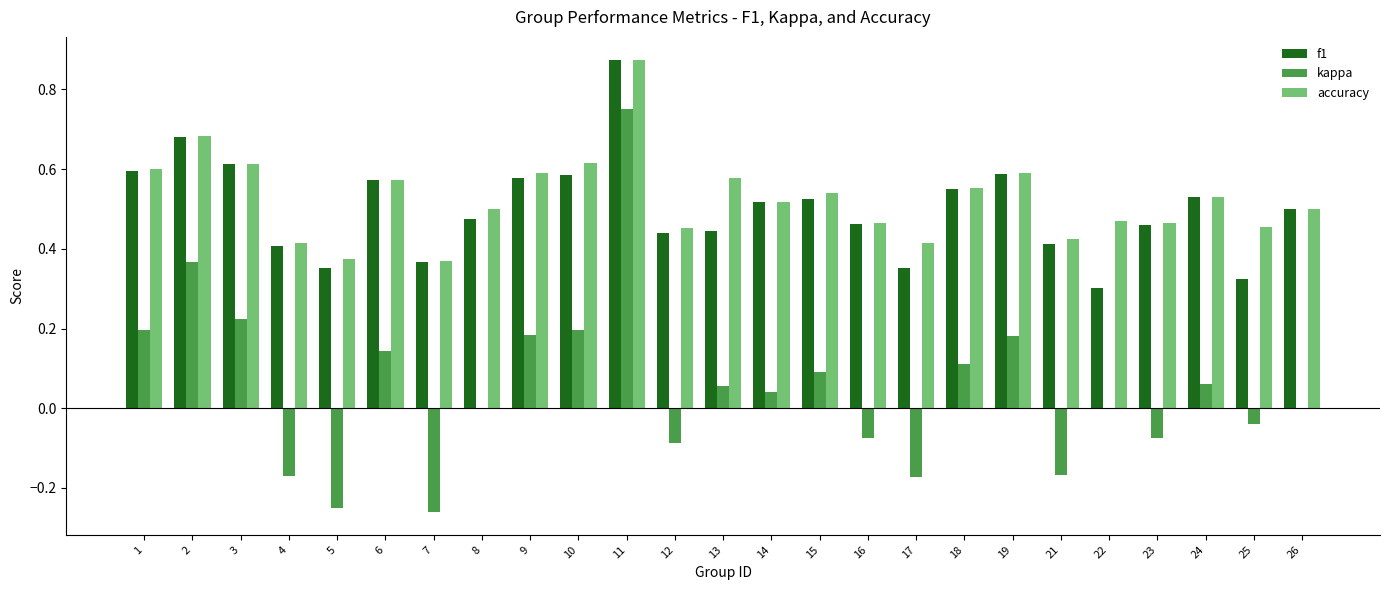

What is the total value across all series at 3?

1.4